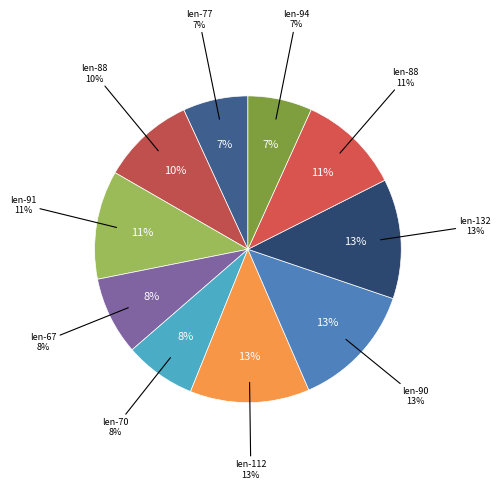

Rank the categories by value from lowest to highest.

94, 77, 70, 67, 88, 88, 91, 112, 132, 90